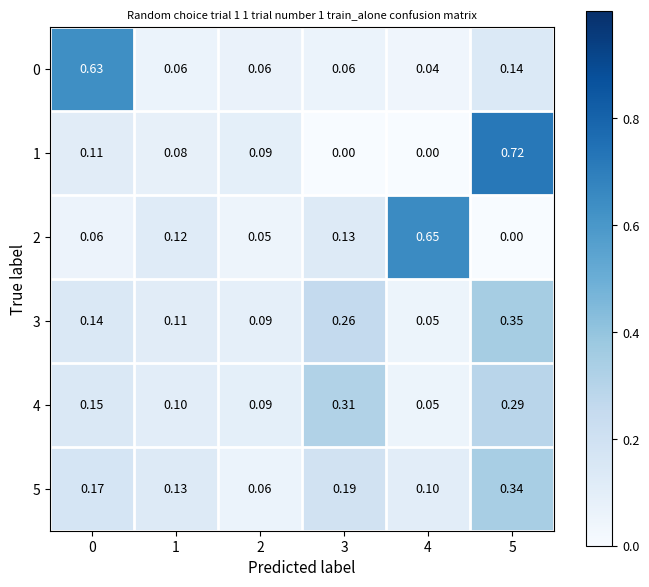

Is the value of 1 at 4 greater than the value of 5 at 1?

No